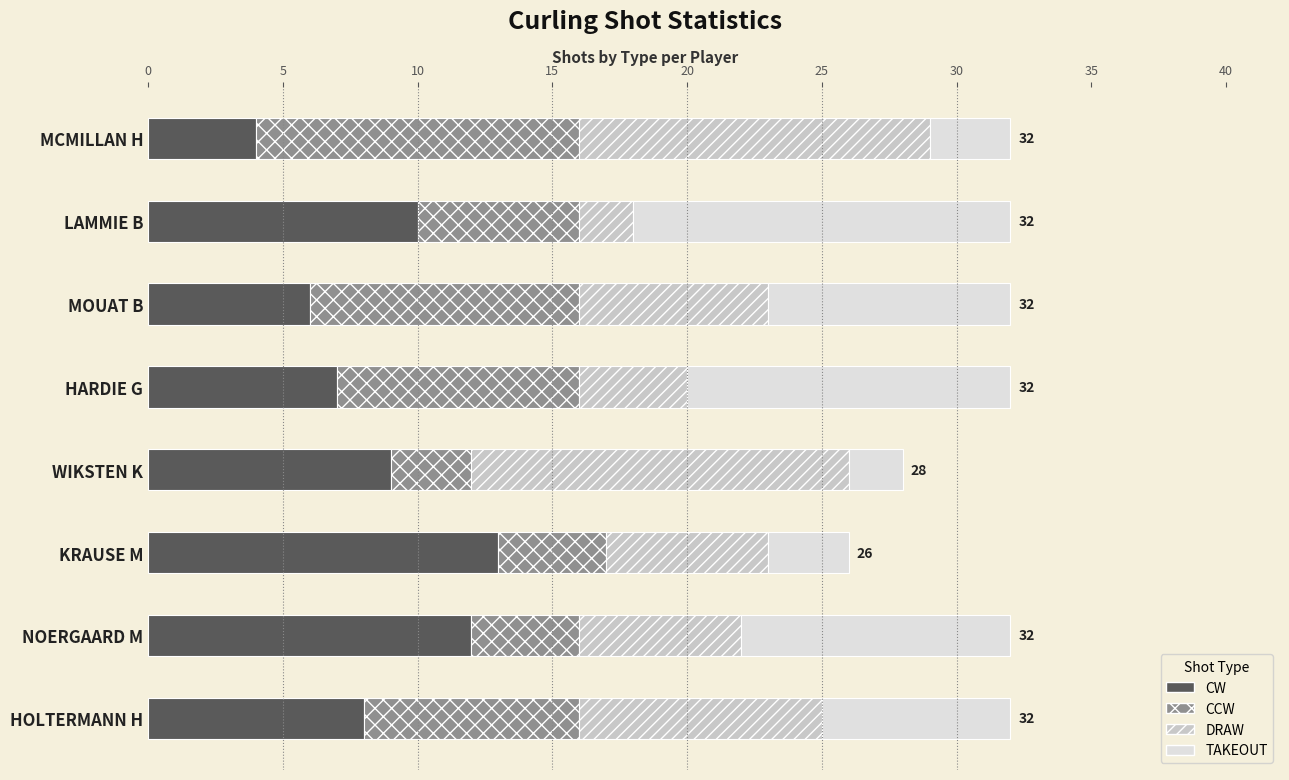

What is the highest value of the CW series?

13